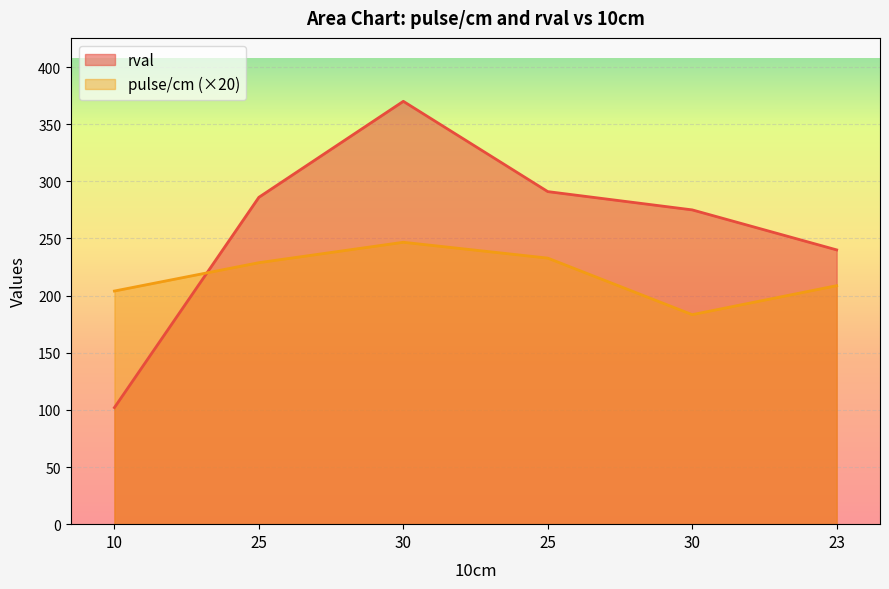

What is the minimum value shown in the chart?

102.0